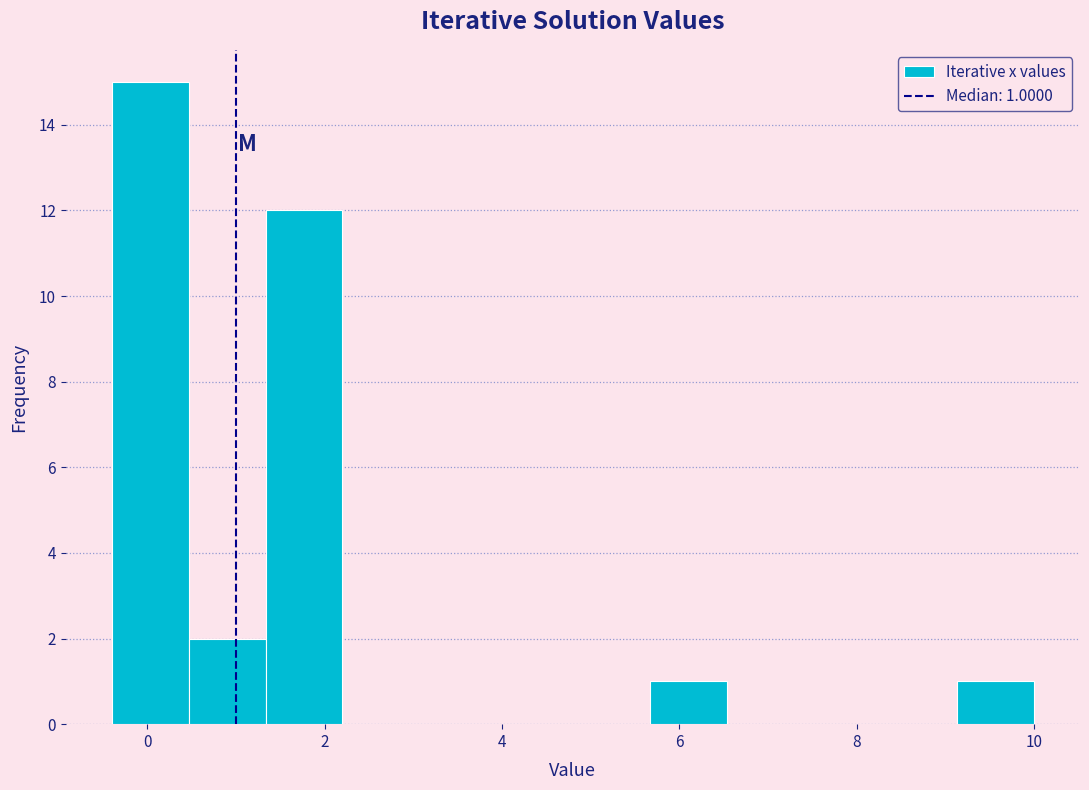

Over which range of the x-axis is the bar tallest?

-0.4 to 0.4